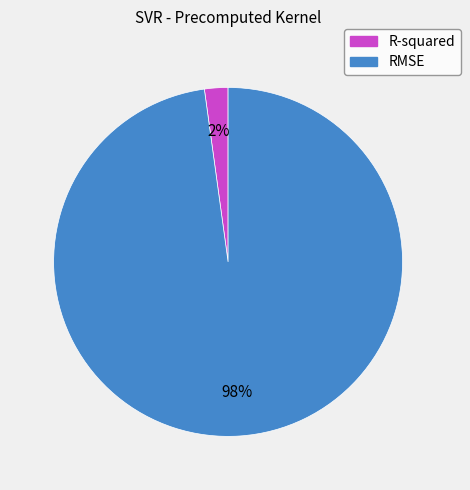

Which has a higher value, R-squared or RMSE?

RMSE